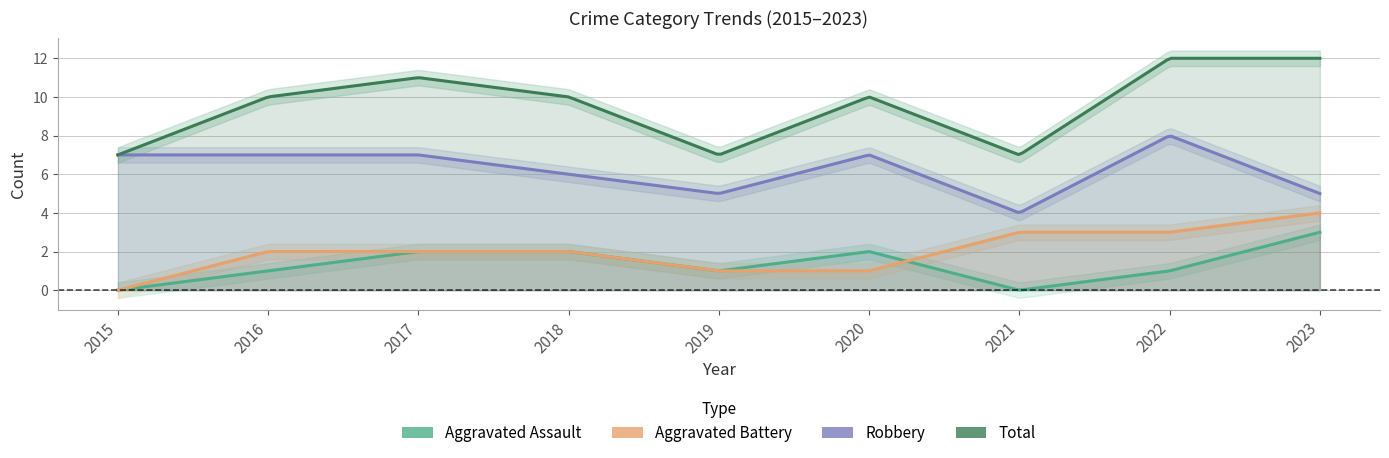

How many values in the Total series exceed 10?

3